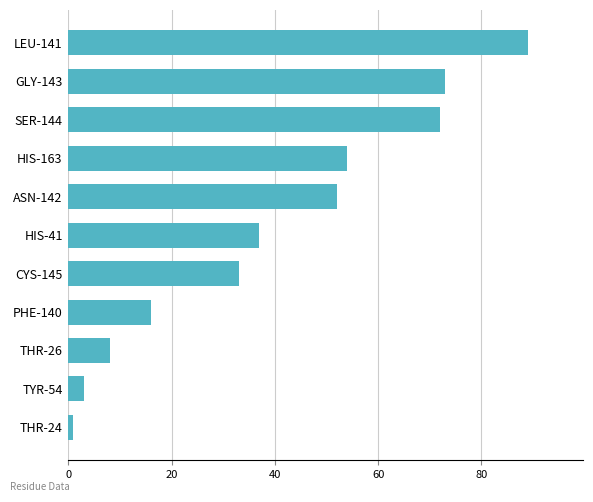

What is the minimum value shown in the chart?

1